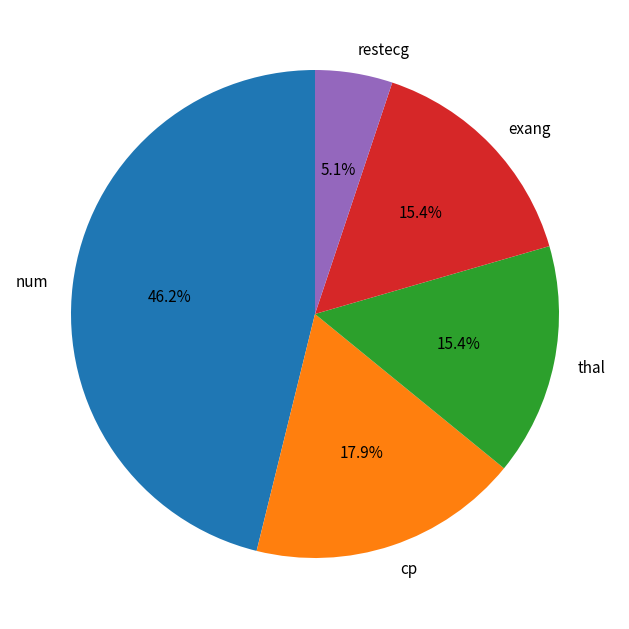

What is the total percentage of num and cp?

64.1%